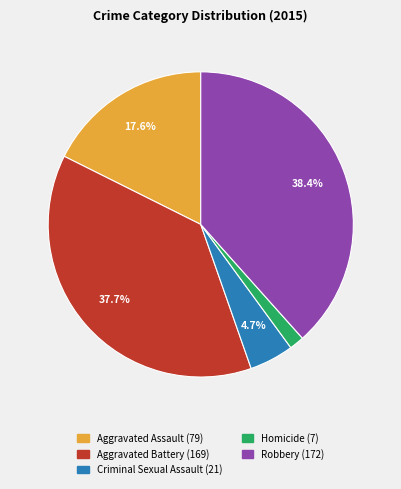

To the nearest percent, what percentage of the pie is Criminal Sexual Assault?

5%